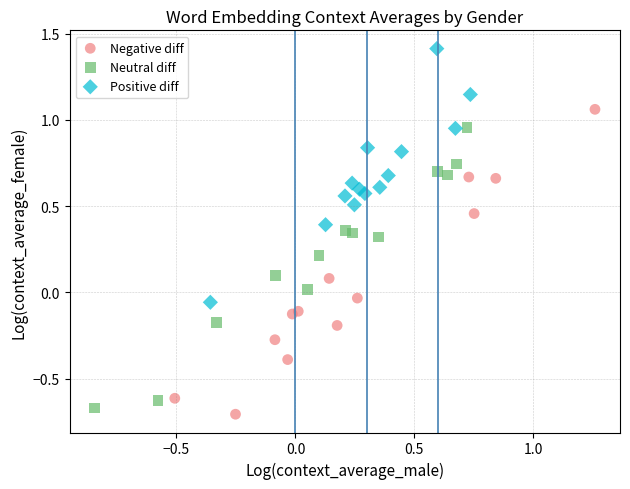

Which series reaches the maximum Y coordinate?

Positive diff